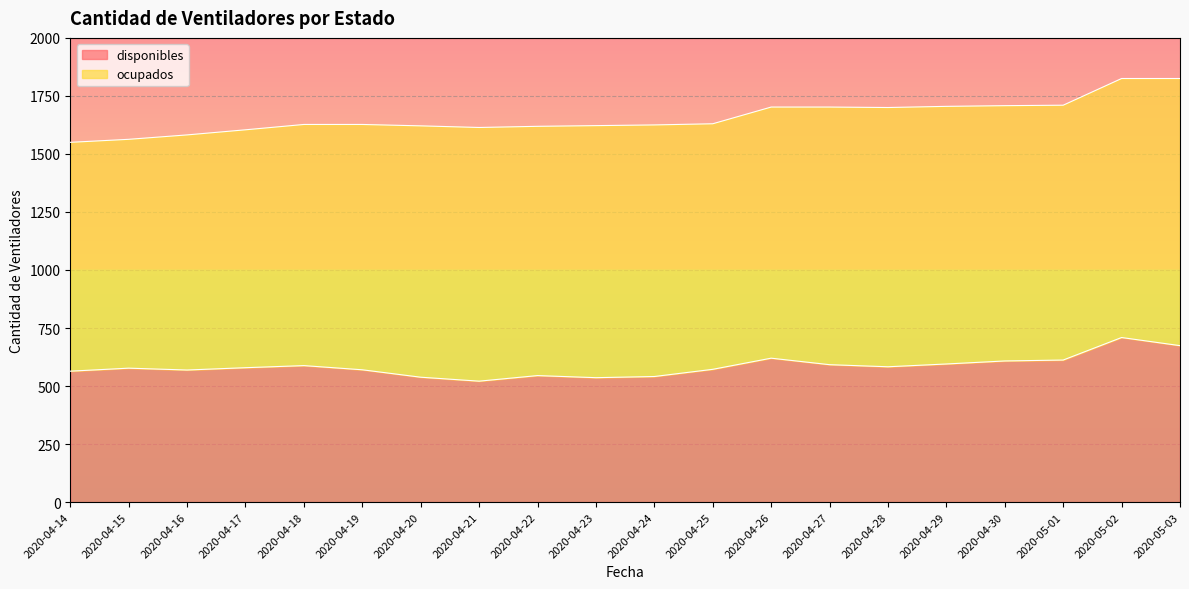

What is the change in value from 2020-04-21 to 2020-04-30?

+87